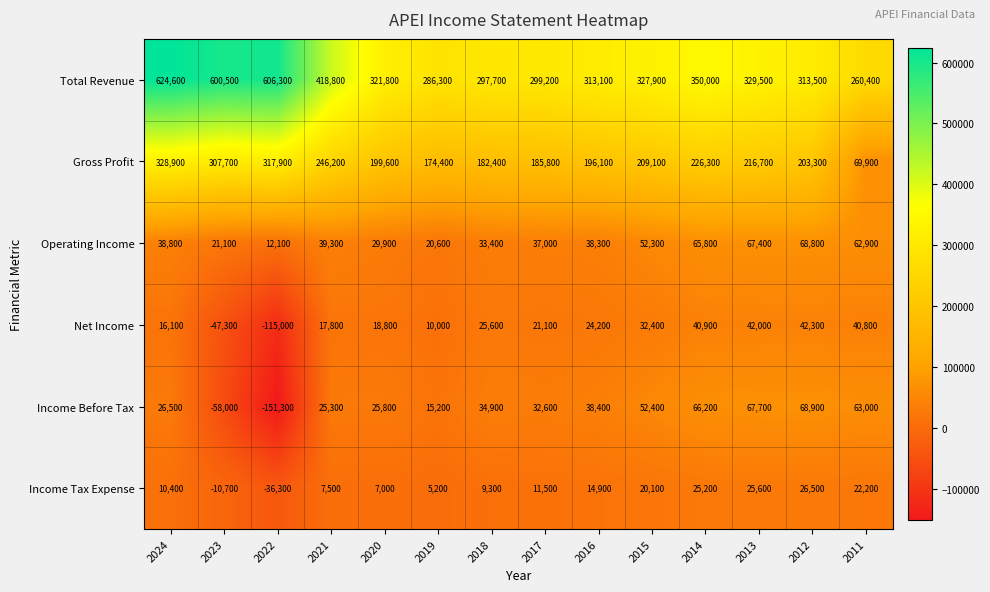

Where does the Gross Profit series first go above 209100?

2024